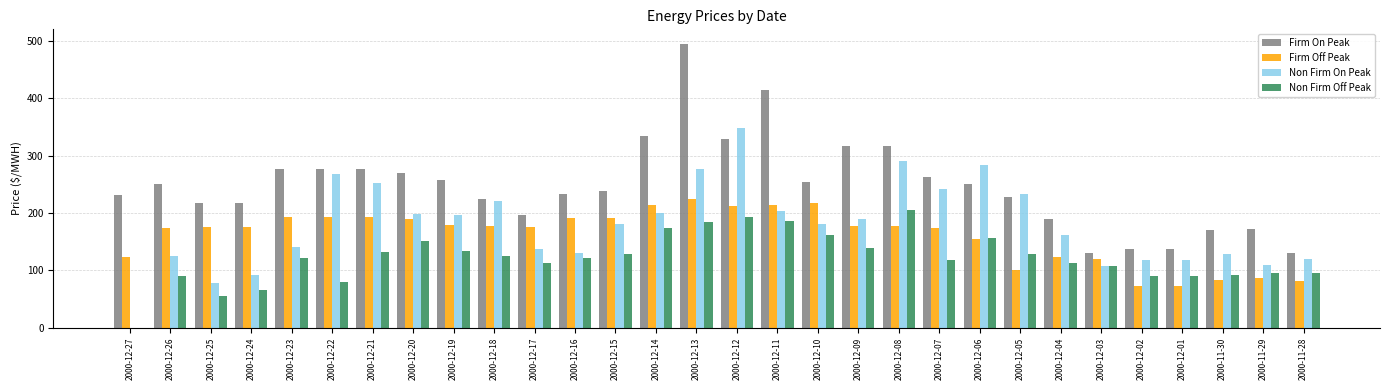

Which series changed the most between 2000-12-04 and 2000-12-03?

Firm On Peak